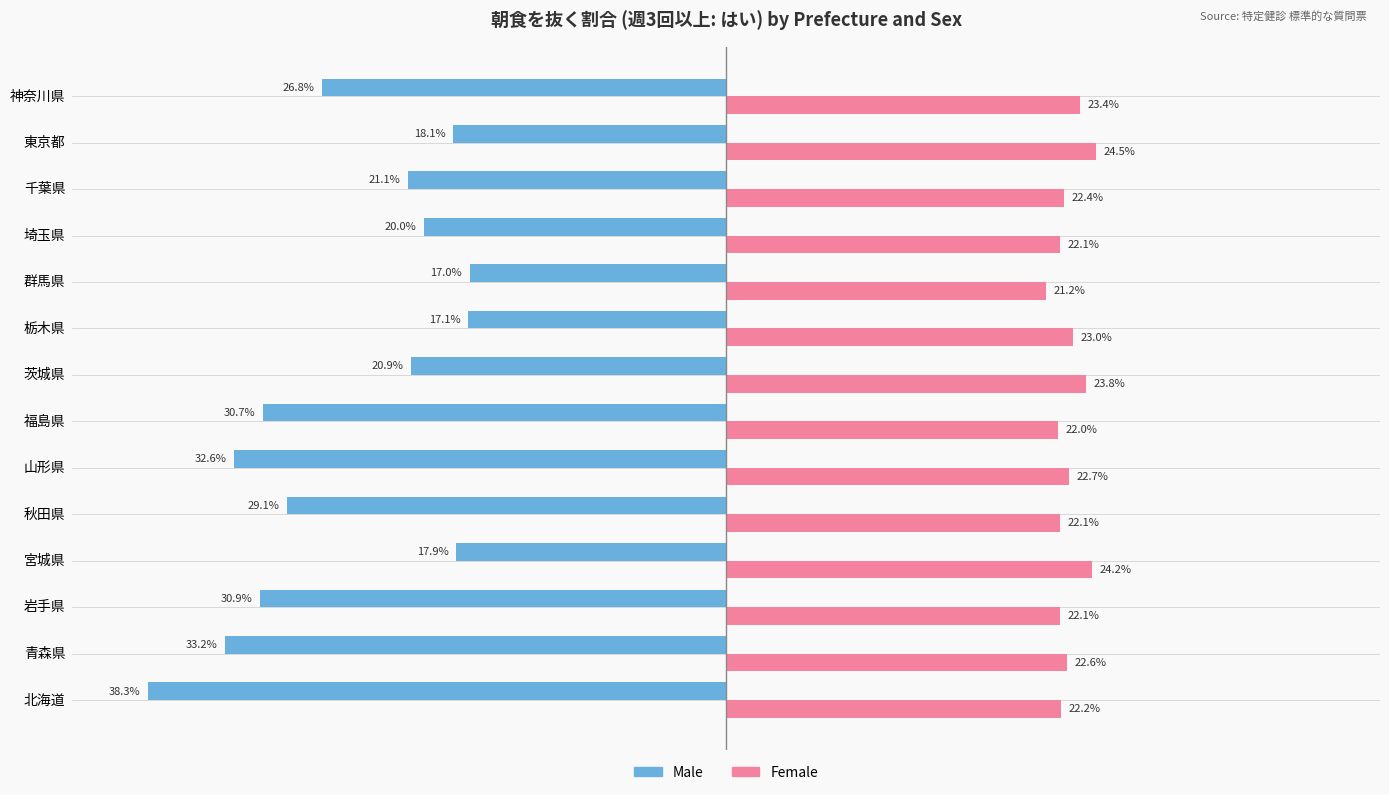

Between 福島県 and 茨城県, which series saw the biggest shift?

Male